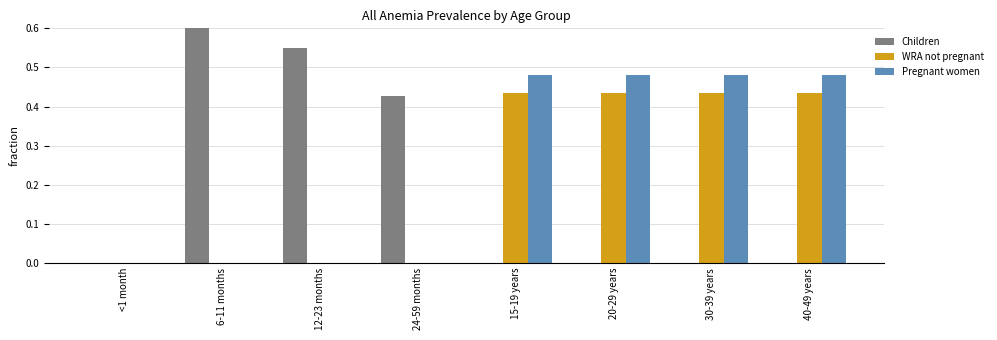

Which series has the largest total across all categories?

Pregnant women